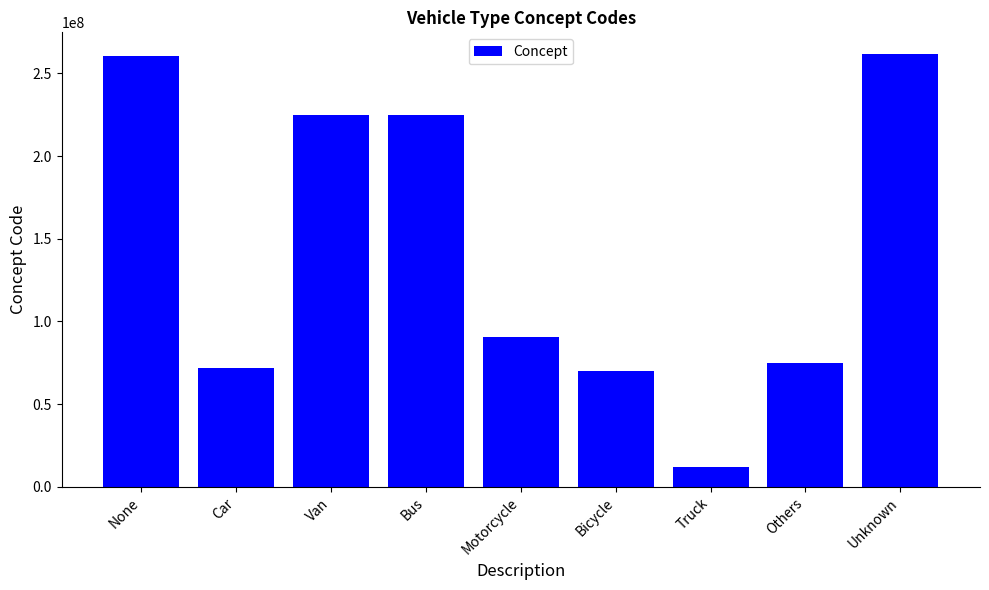

What is the approximate value at Others?

74964007